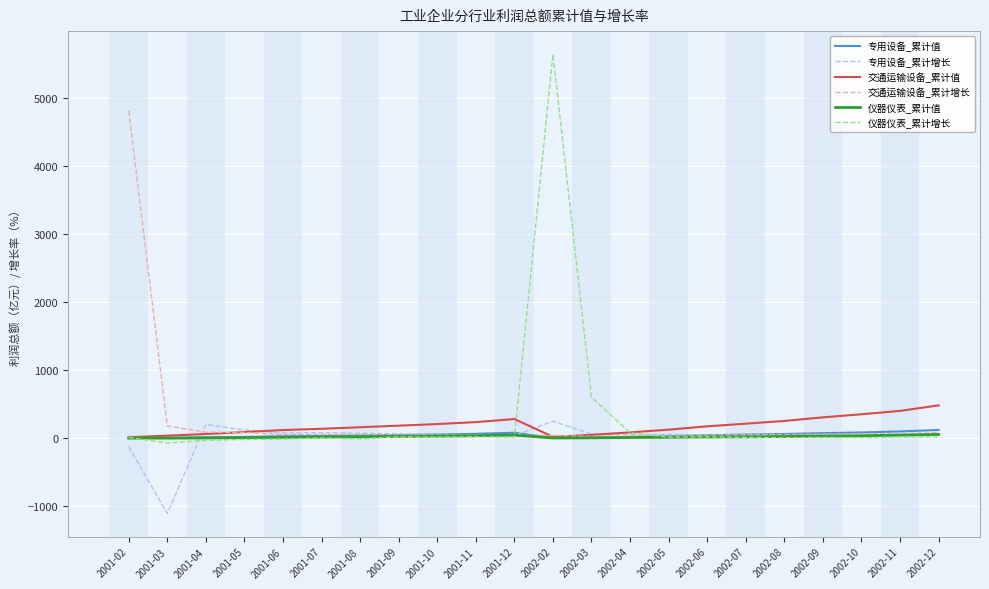

At which category is the sum across all series the highest?

2002-02